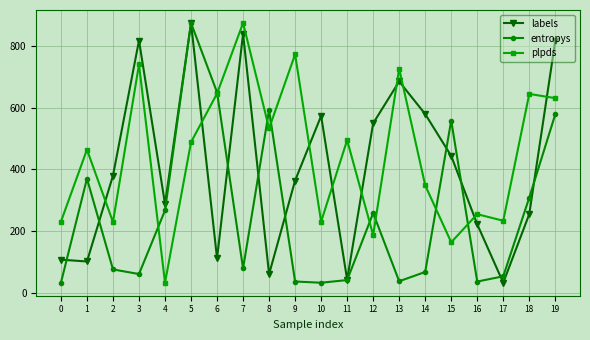

Read the plpds value at 10.

230.5